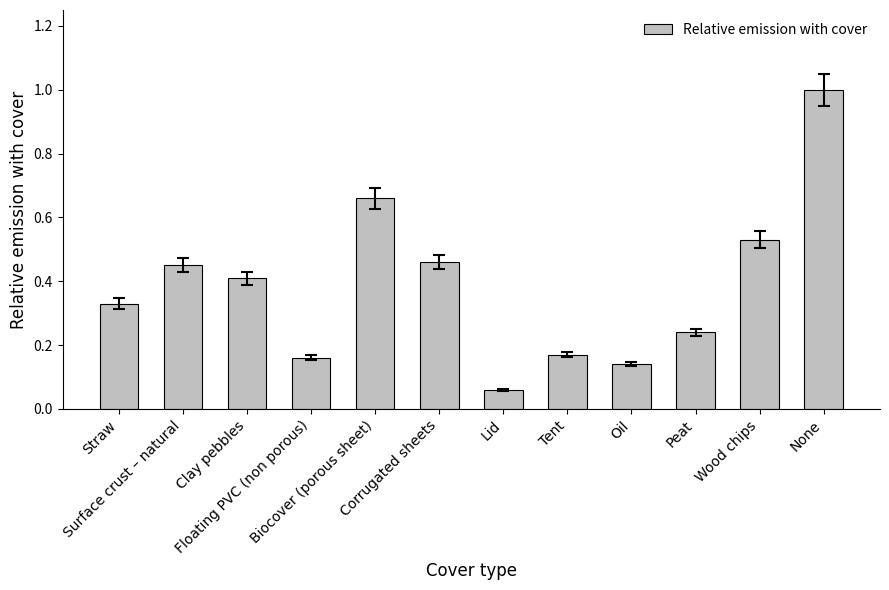

Rank the categories by value from lowest to highest.

Lid, Oil, Floating PVC (non porous), Tent, Peat, Straw, Clay pebbles, Surface crust – natural, Corrugated sheets, Wood chips, Biocover (porous sheet), None